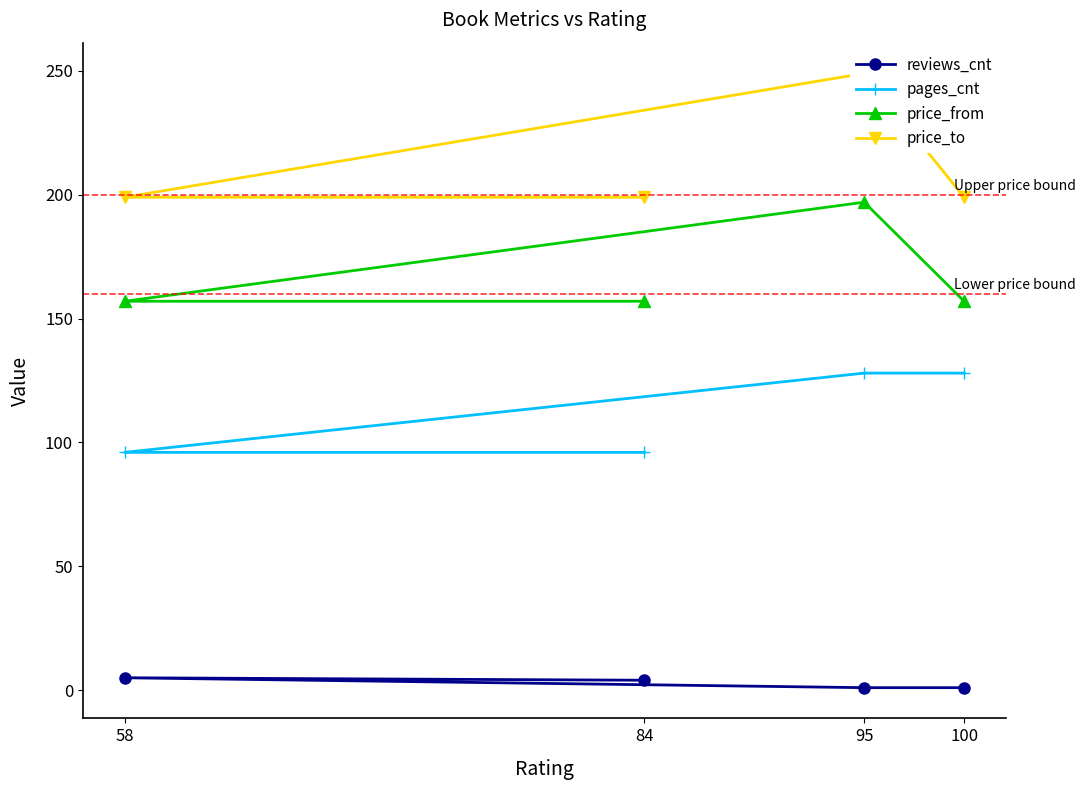

Reading right to left, transcribe all the data shown in this chart.

reviews_cnt: 4	5	1	1
pages_cnt: 96	96	128	128
price_from: 157	157	197	157
price_to: 199	199	249	199